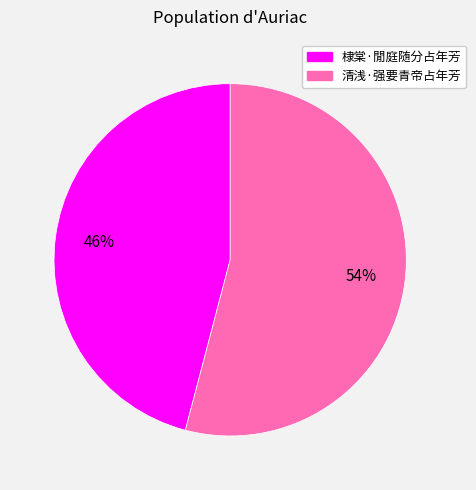

Rank the categories by value from highest to lowest.

清浅·强要青帝占年芳, 棣棠·閒庭随分占年芳